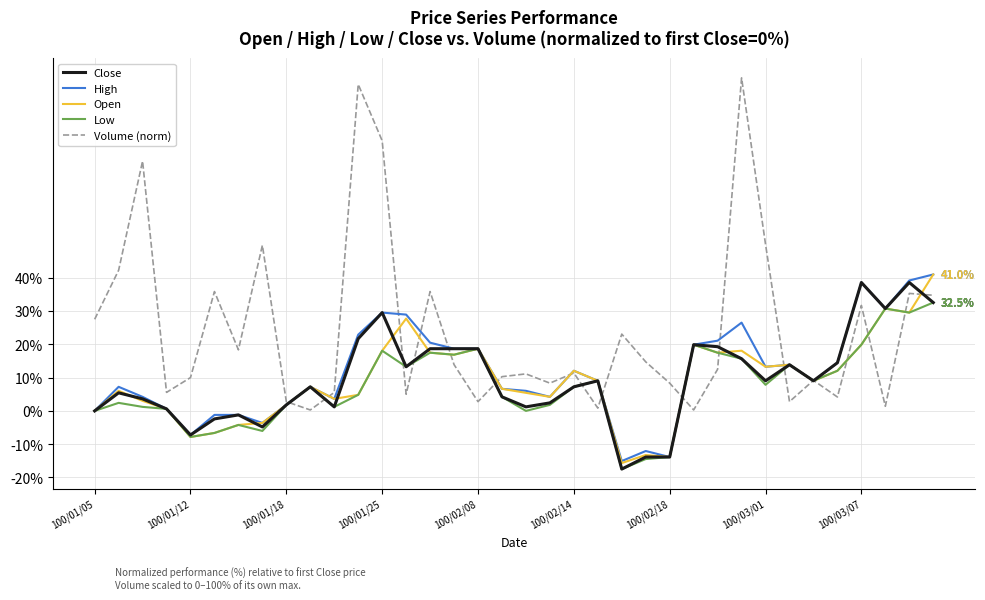

Which series has the largest total across all categories?

Volume (norm)